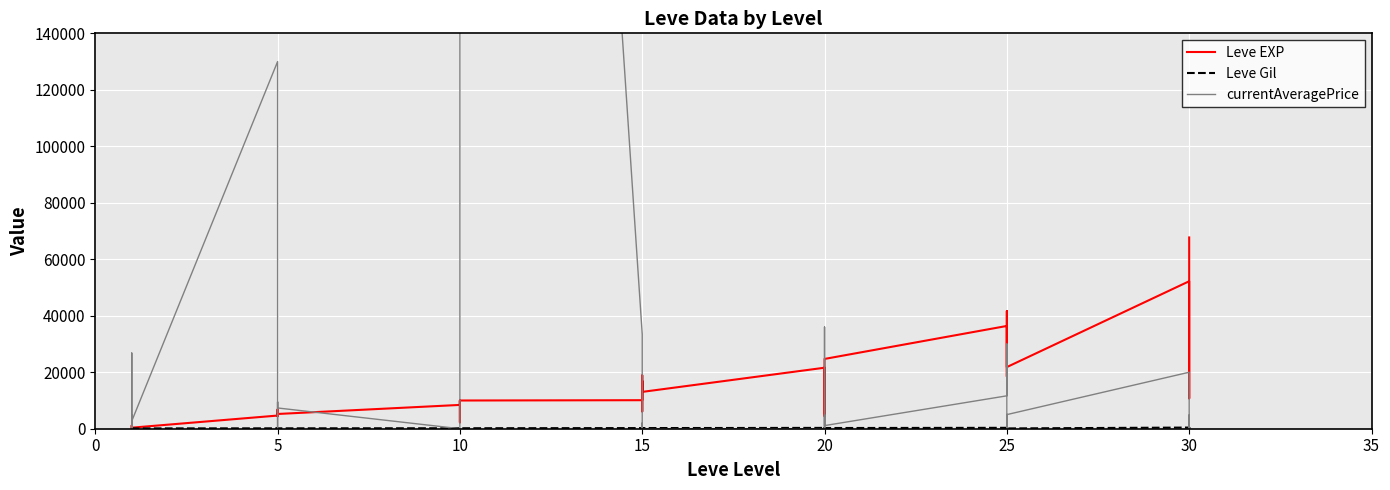

How many distinct data groups are displayed?

3